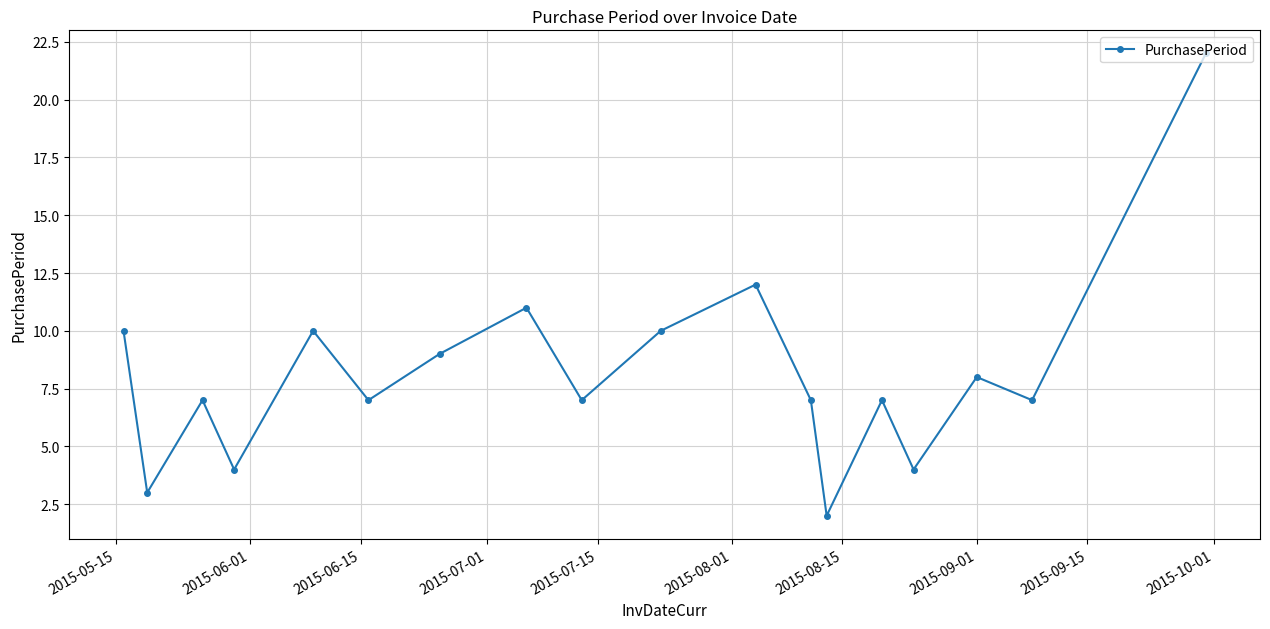

What is the value of the 14th point from the left?

7